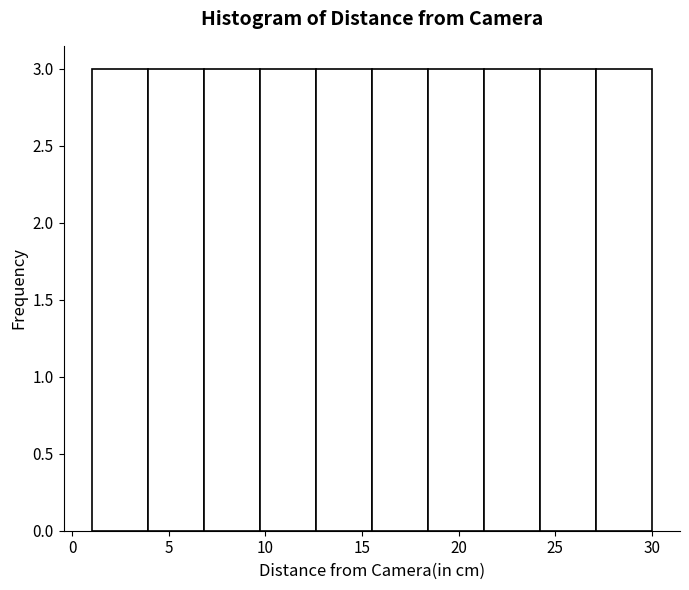

Reading left to right, transcribe this chart: for each bar, give the range it covers on the x-axis and its height. Neither the bar edges nor the heights are printed on the chart, so give them approximately, as read against the axes.

1.0 to 3.9: 3
3.9 to 6.8: 3
6.8 to 9.7: 3
9.7 to 12.6: 3
12.6 to 15.5: 3
15.5 to 18.4: 3
18.4 to 21.3: 3
21.3 to 24.2: 3
24.2 to 27.1: 3
27.1 to 30.0: 3